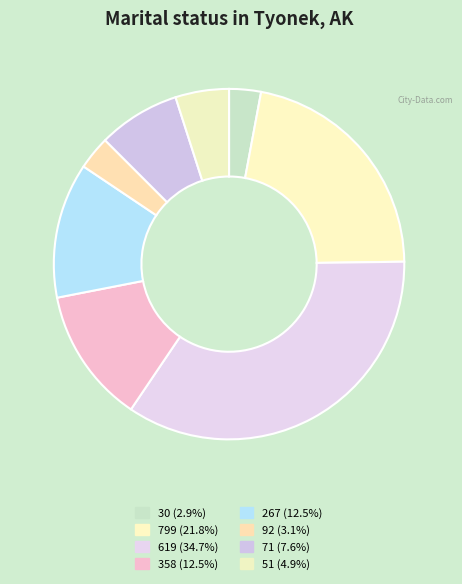

How many segments does this pie chart have?

8